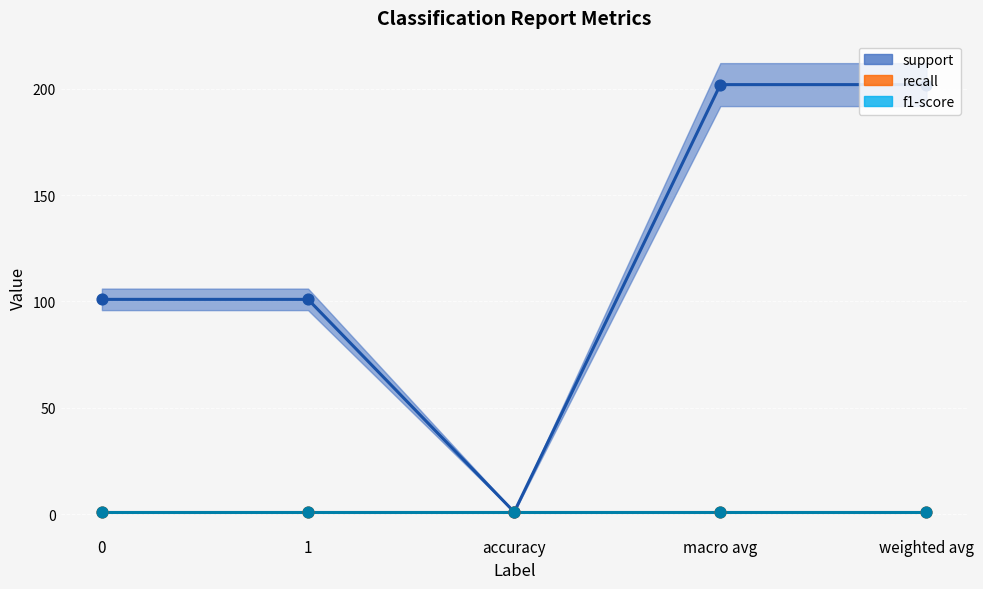

Which series has the largest Y range (max minus min)?

support